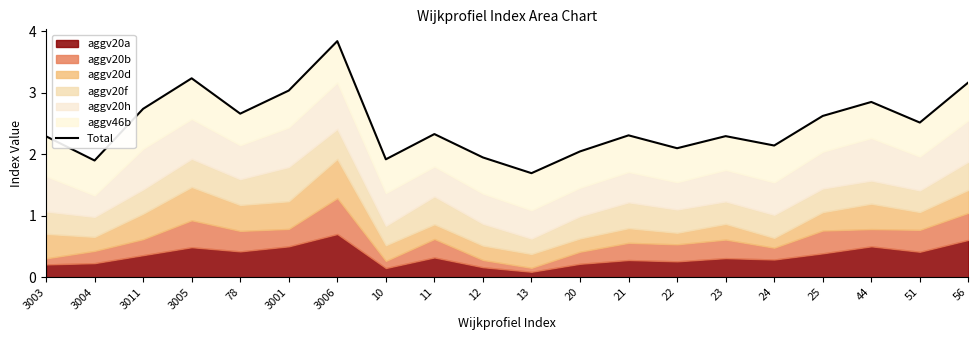

List the labels in order of value, largest first.

3006, 3005, 56, 3001, 44, 3011, 78, 25, 51, 11, 21, 23, 3003, 24, 22, 20, 12, 10, 3004, 13